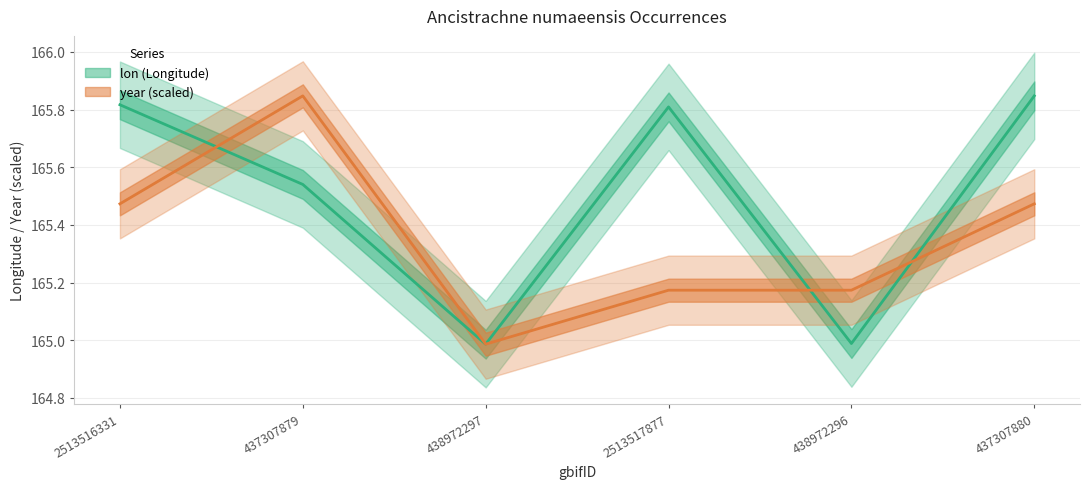

What are all the series names shown in the legend?

lon, year